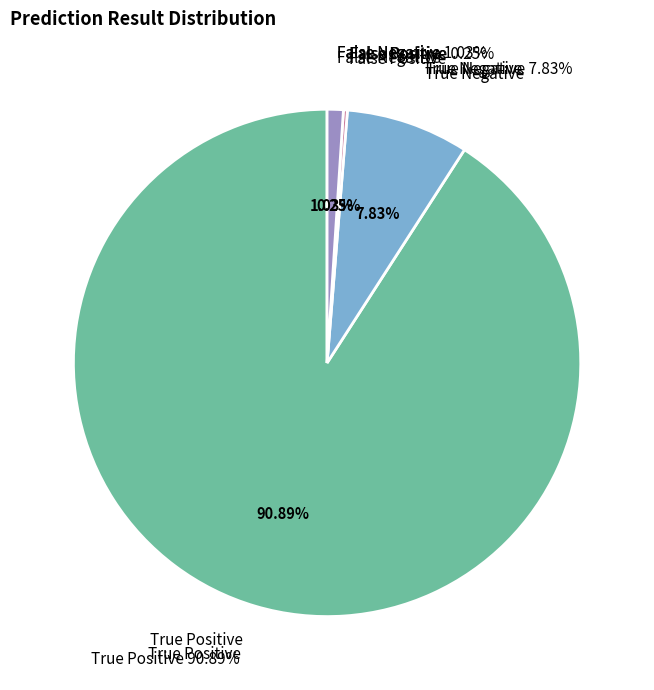

To the nearest percent, what is the average slice percentage?

25%